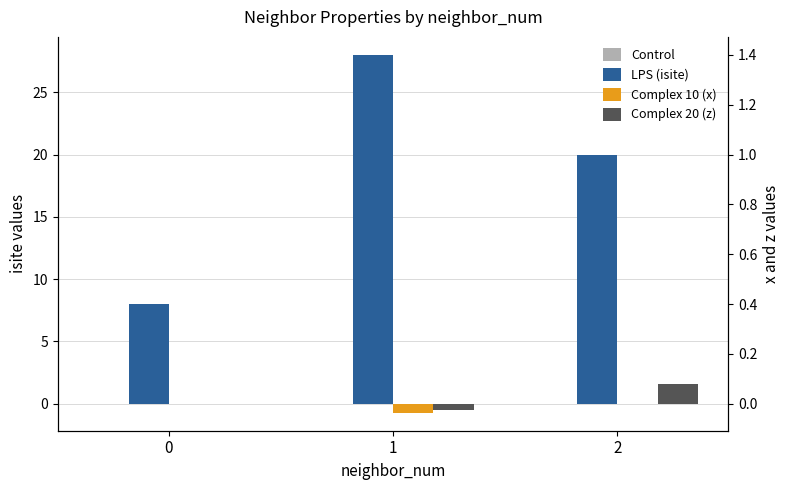

Reading right to left, list all the values displayed in this chart.

Control: 0.0	0.0	0.0
LPS (isite): 20.0	28.0	8.0
Complex 10 (x): -0.0	-0.7	0.0
Complex 20 (z): 1.6	-0.5	0.0